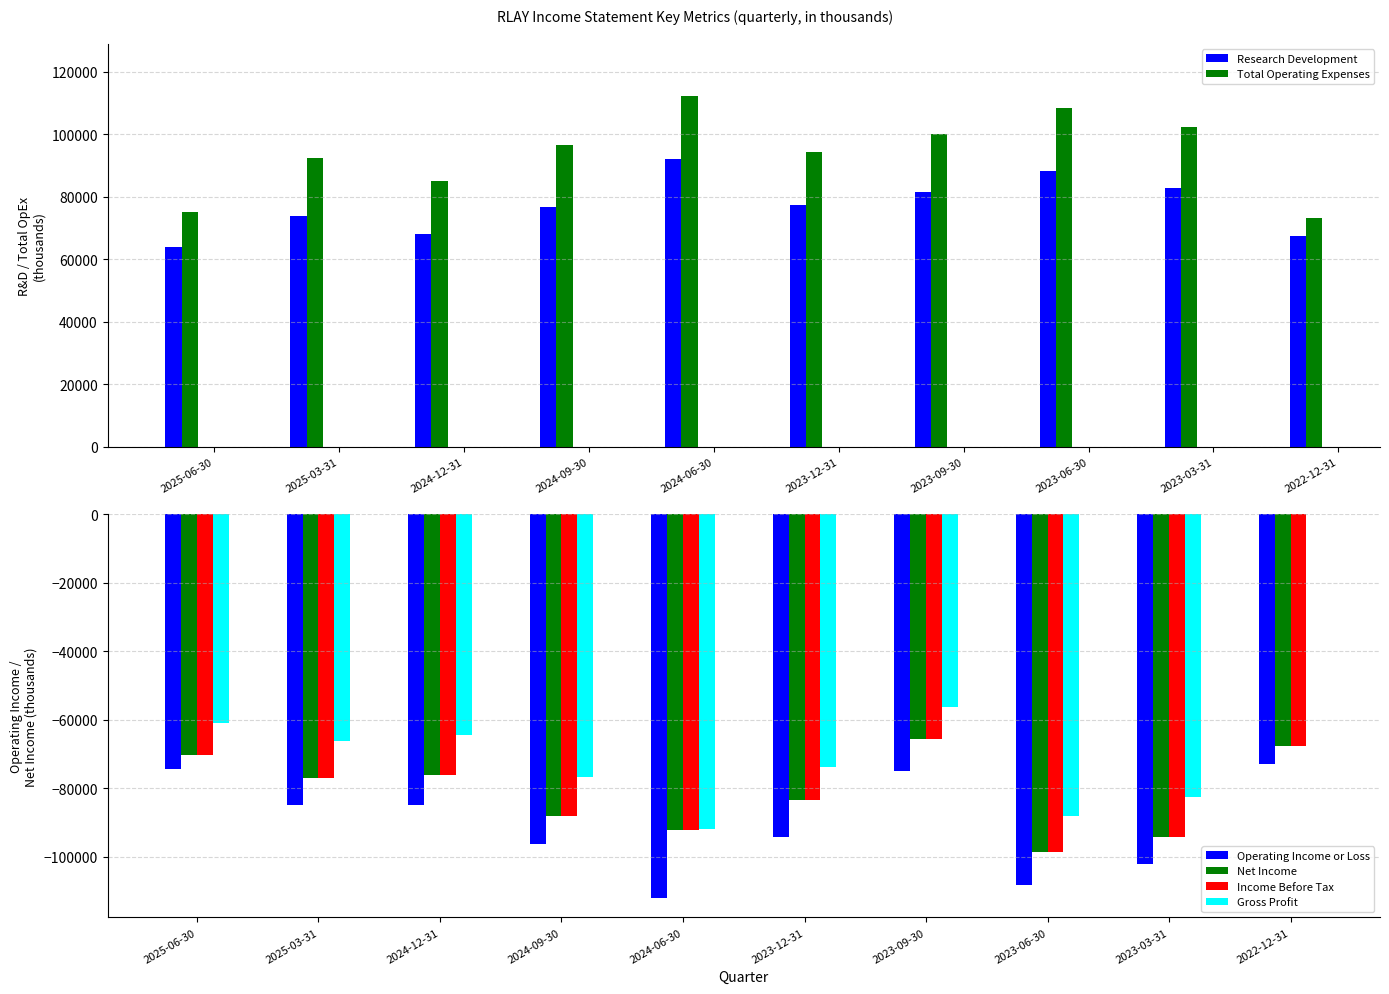

At which label does Net Income first exceed -77100?

2025-06-30